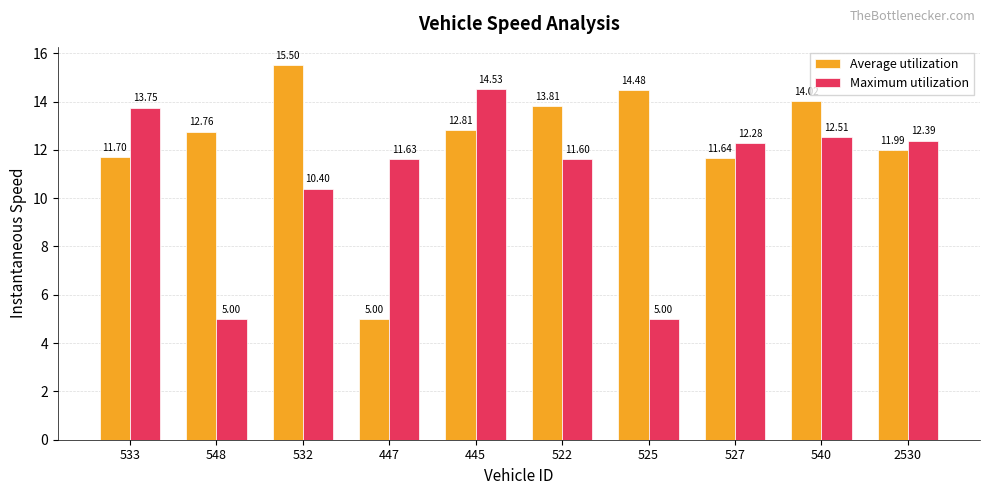

How many bars are there in each group?

2